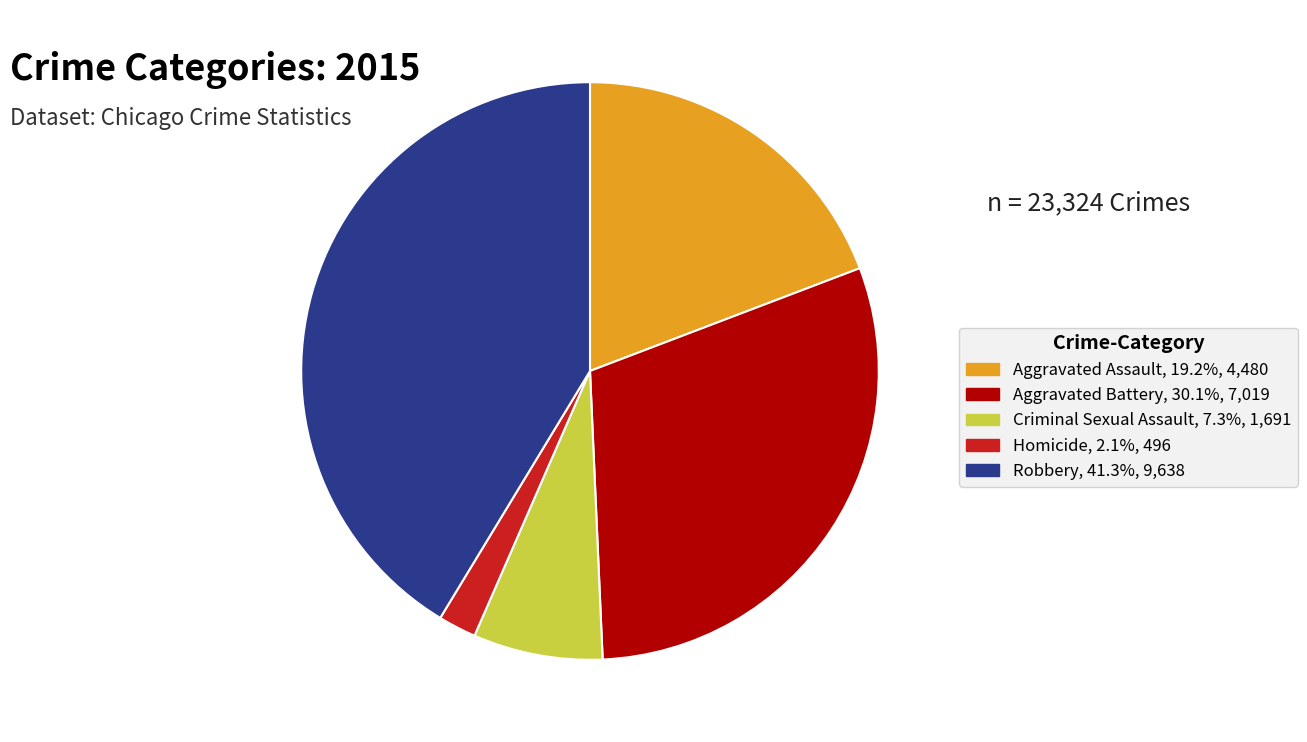

Does Robbery account for over 50% of the chart?

No